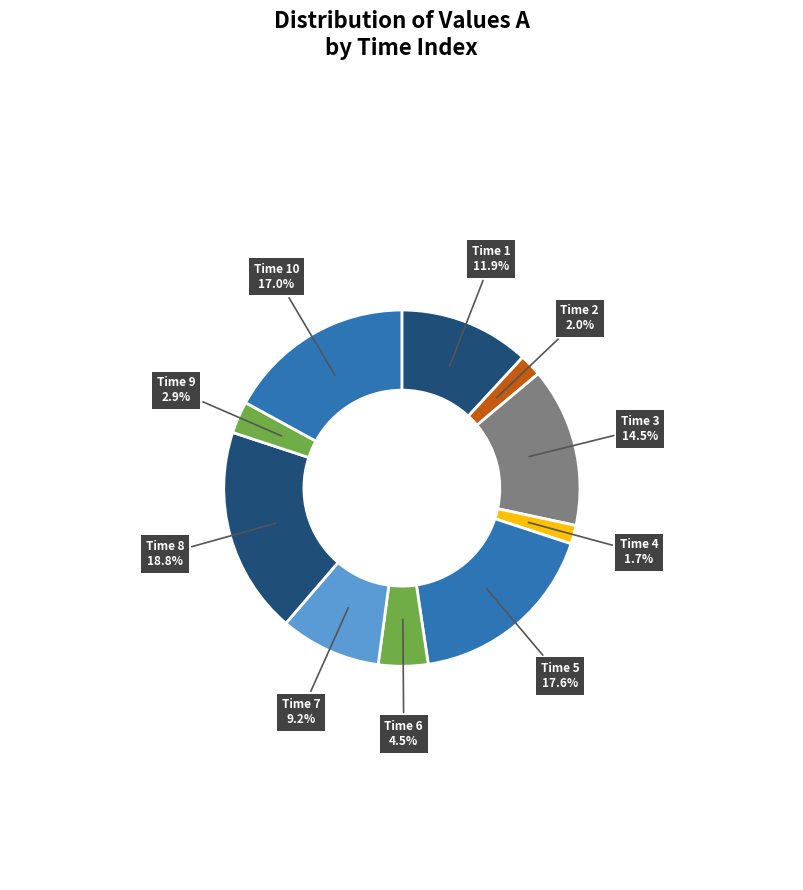

How many segments does this pie chart have?

10